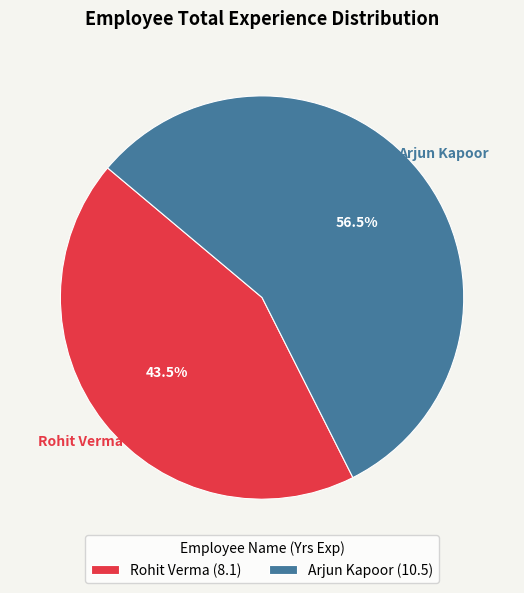

Which category accounts for the majority?

Arjun Kapoor